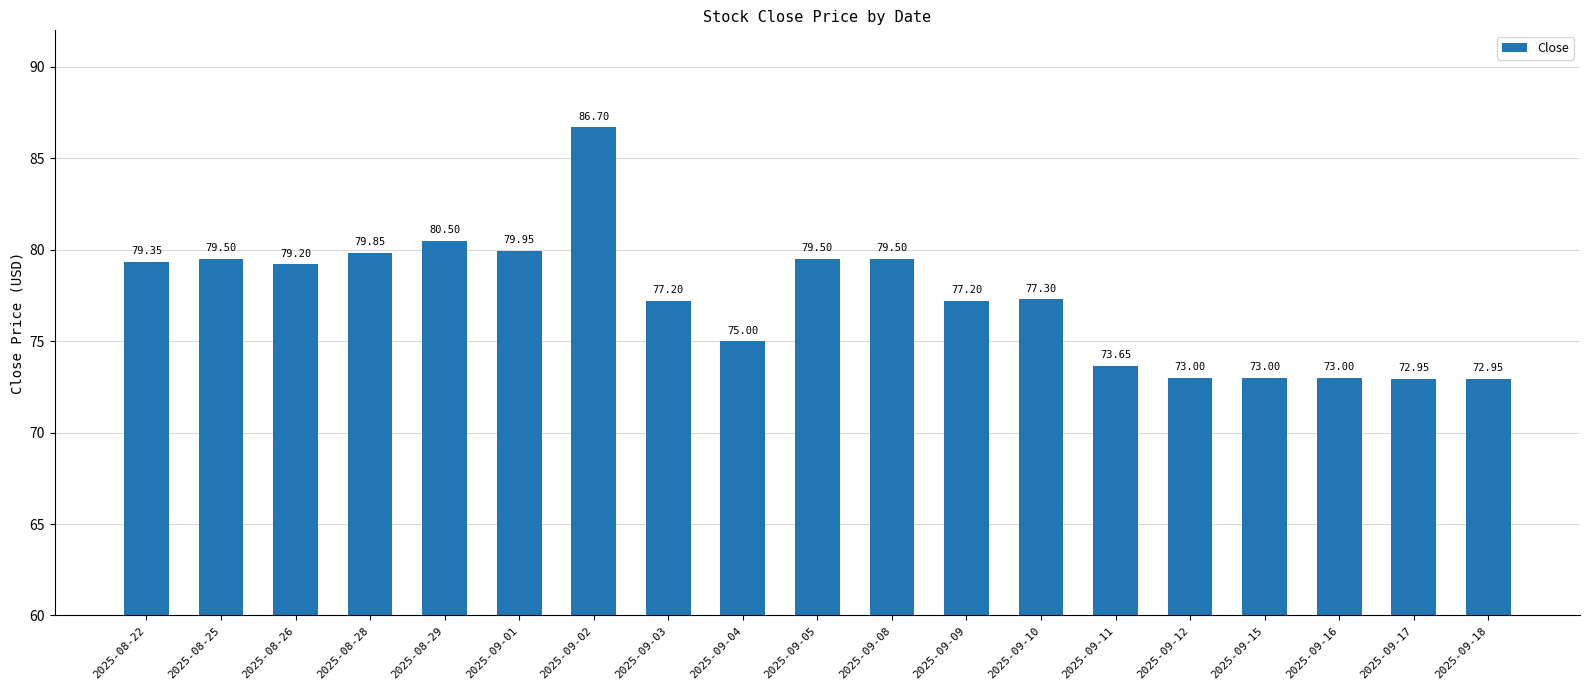

How many bars are there in total?

19